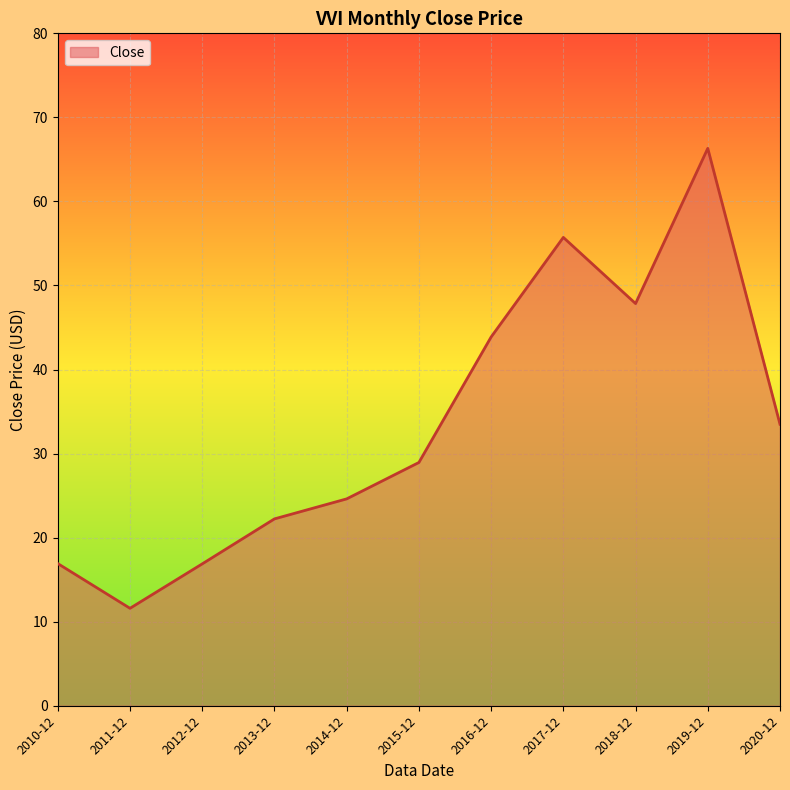

What is the sum of all values?

368.4